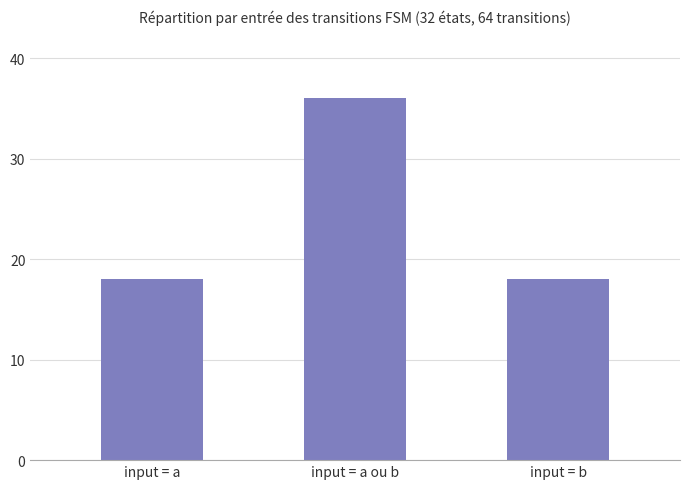

What is the difference between the values at input = a and input = a ou b?

18